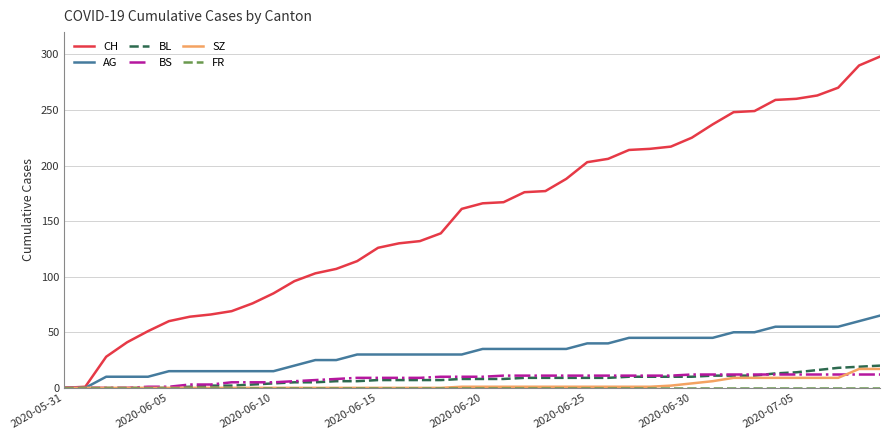

Which series has the widest spread of values?

CH